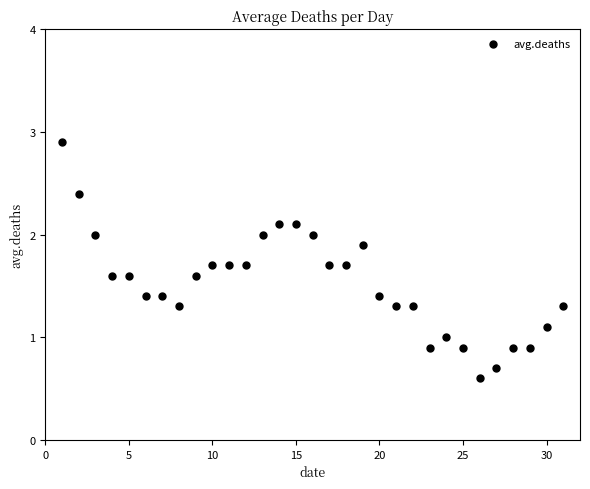

What is the range of X values (max minus min)?

30.0